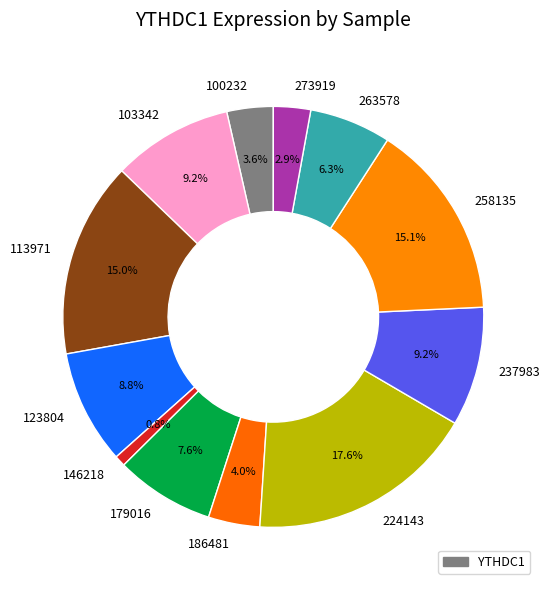

Count the number of slices in the pie.

12